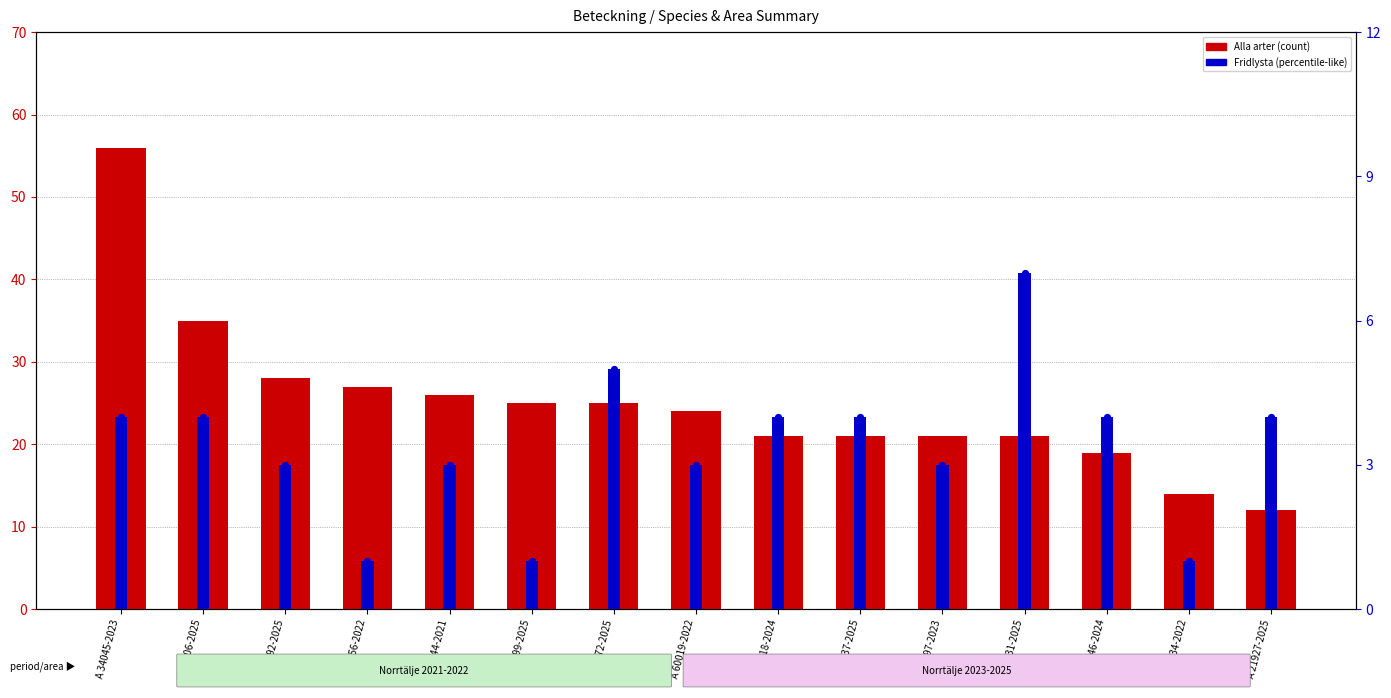

Which series reaches the minimum Y coordinate?

Fridlysta